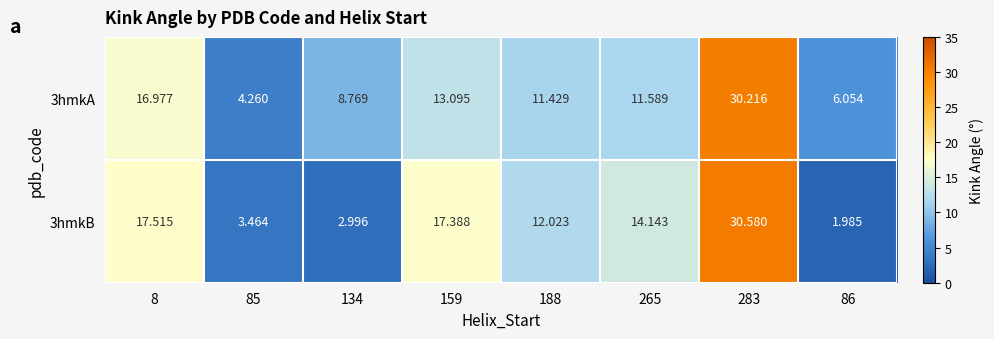

Rank the series by their average value, from highest to lowest.

3hmkA, 3hmkB